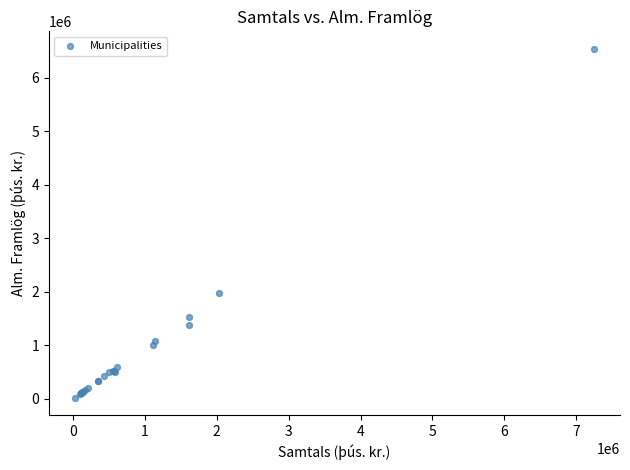

What Y value in the scatter plot is closest to 3282416?

1972031.9